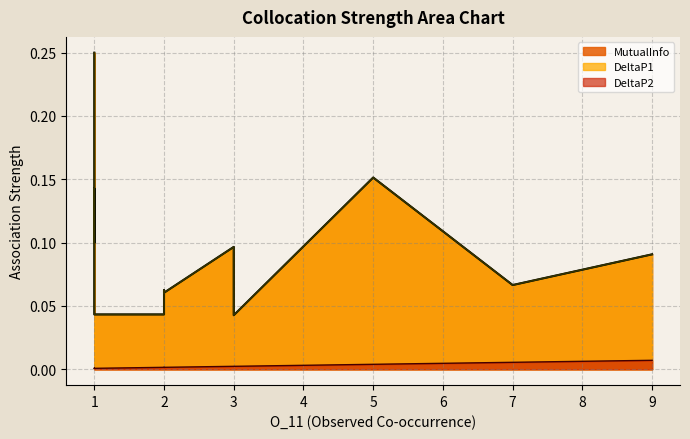

True or false: MutualInfo and DeltaP2 cross at least once.

False